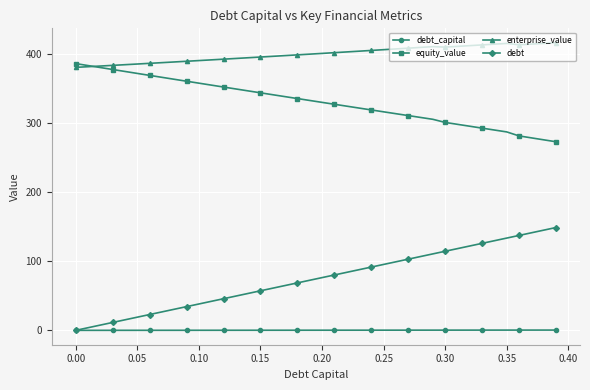

Which series has the largest total across all categories?

enterprise_value